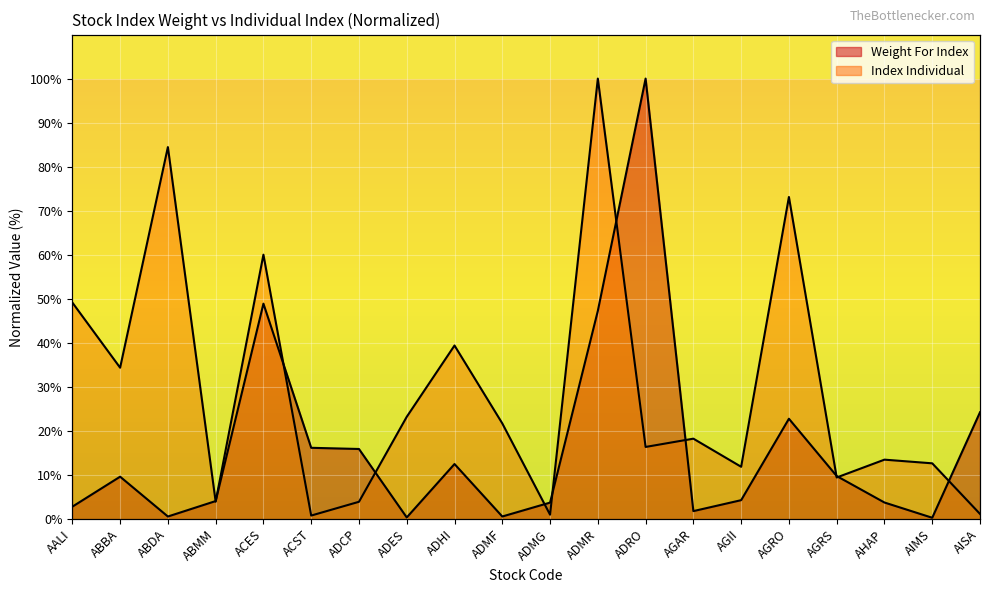

What is the difference between the second highest and second lowest values in the Index Individual series?

83.5